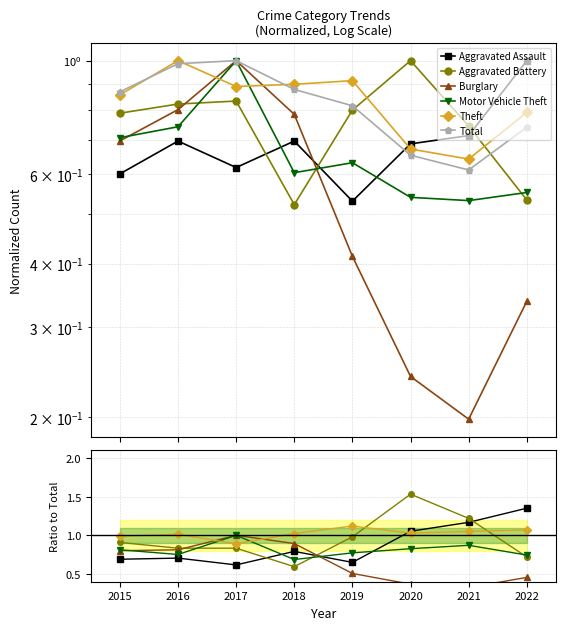

How many data points in Theft are less than 1?

2